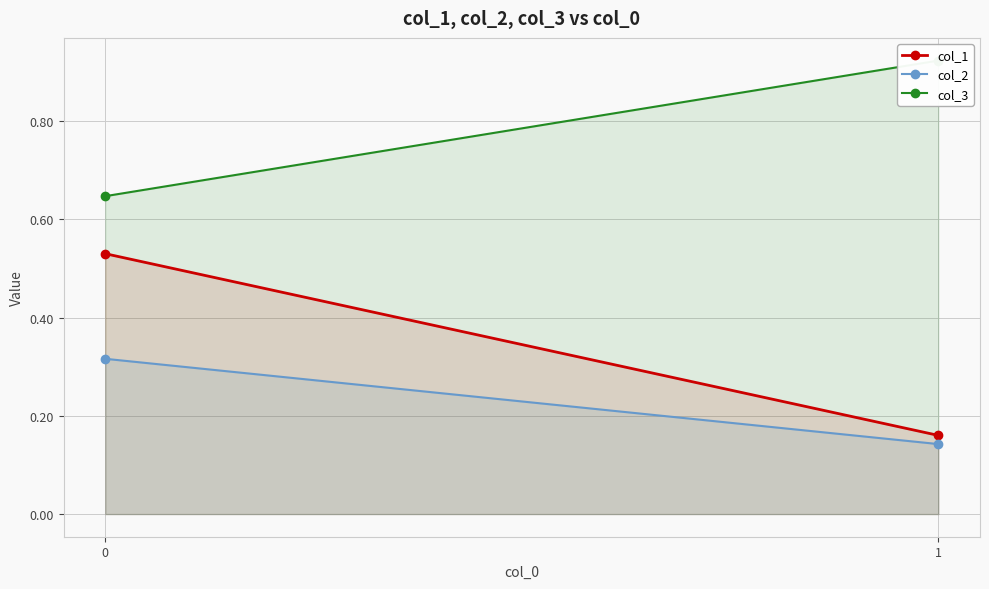

At how many categories does at least one series exceed 0?

2